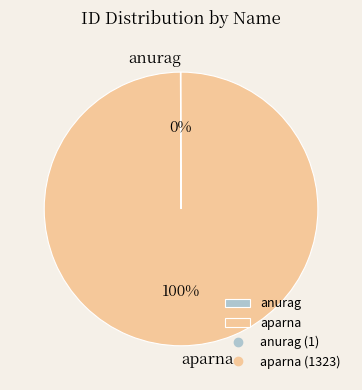

Which slice represents more than half of the pie?

aparna